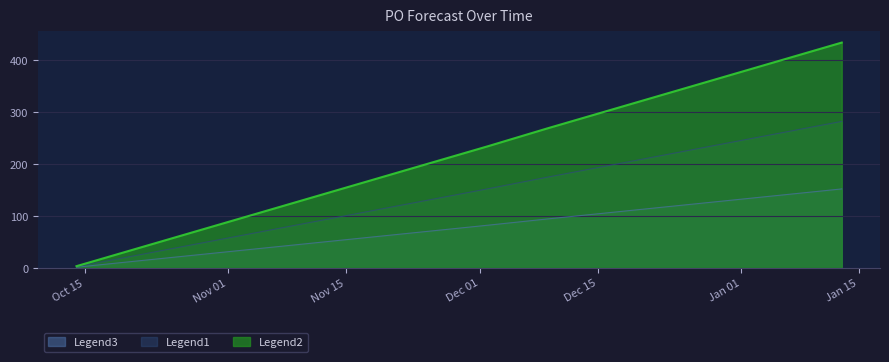

At which category does the chart reach its peak across all series?

2025-01-13